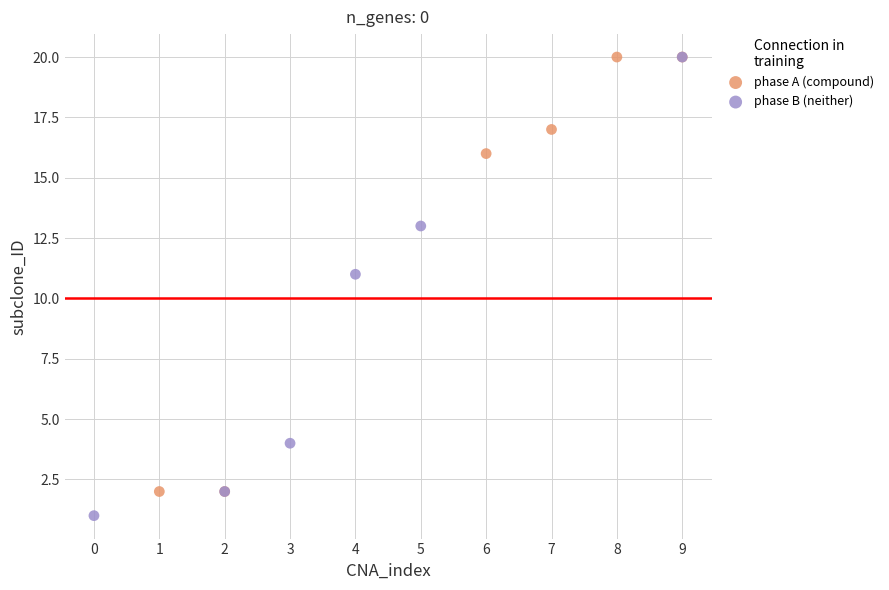

Which series reaches the minimum Y coordinate?

phase B (neither)